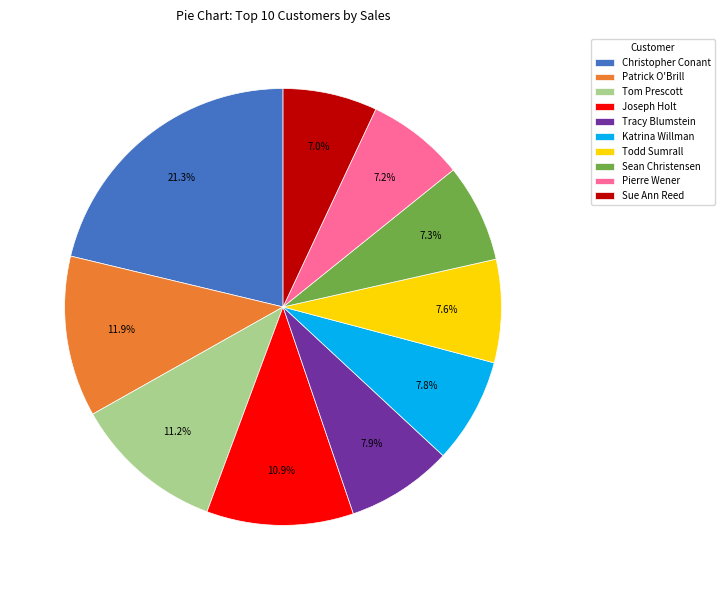

To the nearest percent, what portion does Patrick O'Brill represent?

12%